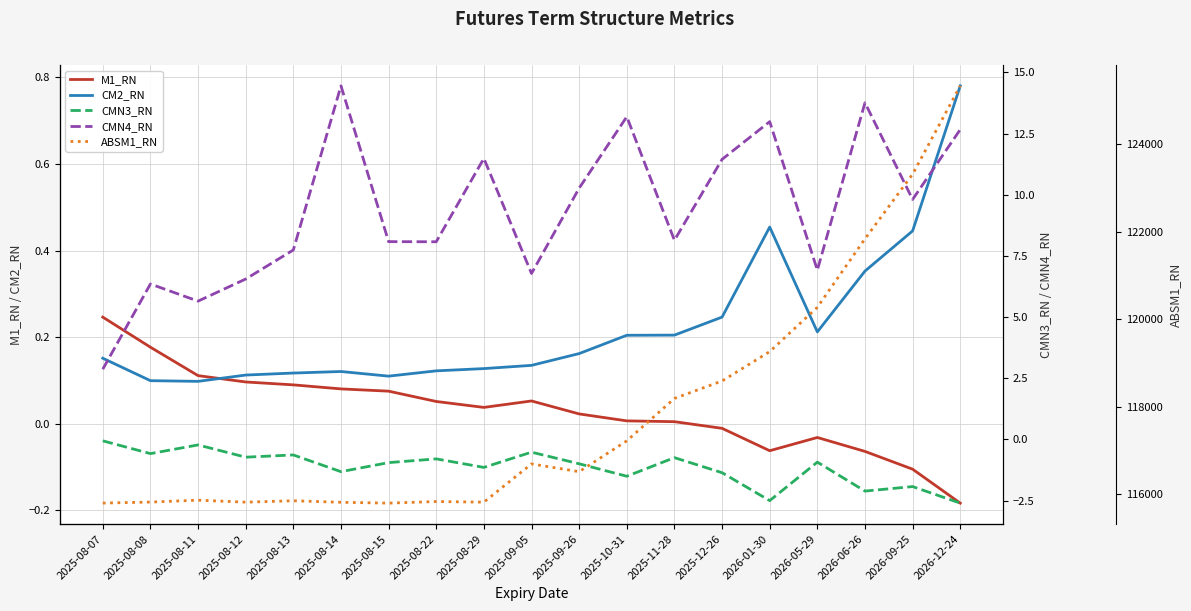

The CM2_RN series shows 0.2 at 2025-08-29. True or false?

False